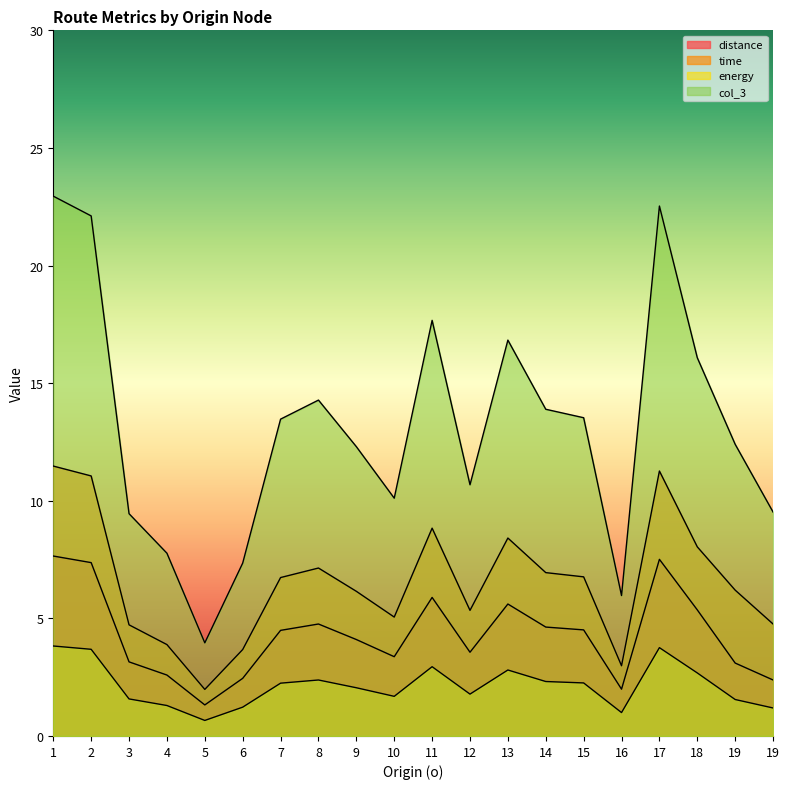

What are all the series names shown in the legend?

distance, time, energy, col_3